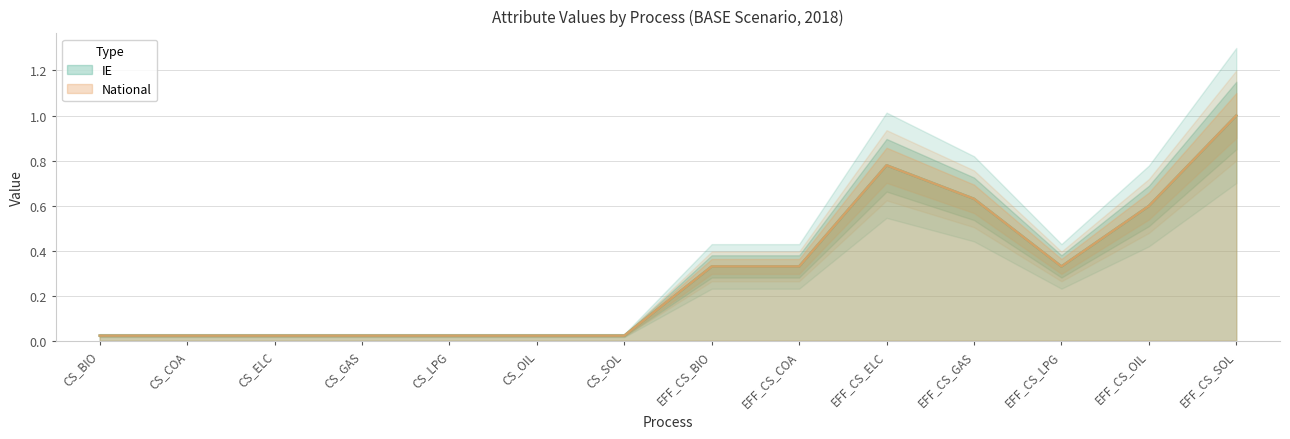

Between EFF_CS_COA and CS_COA, which is larger?

EFF_CS_COA